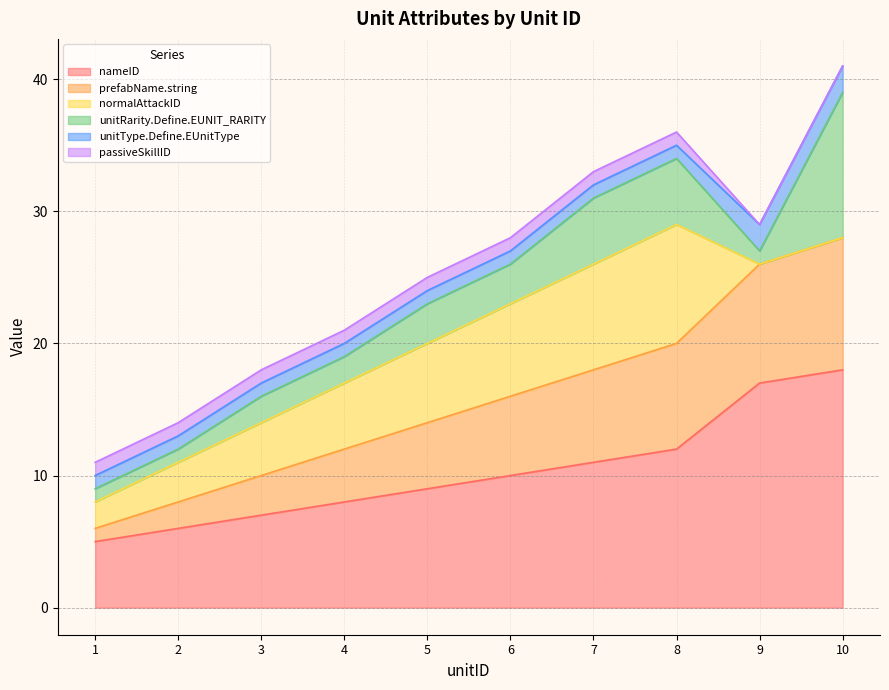

Between 10 and 3, which is larger?

10